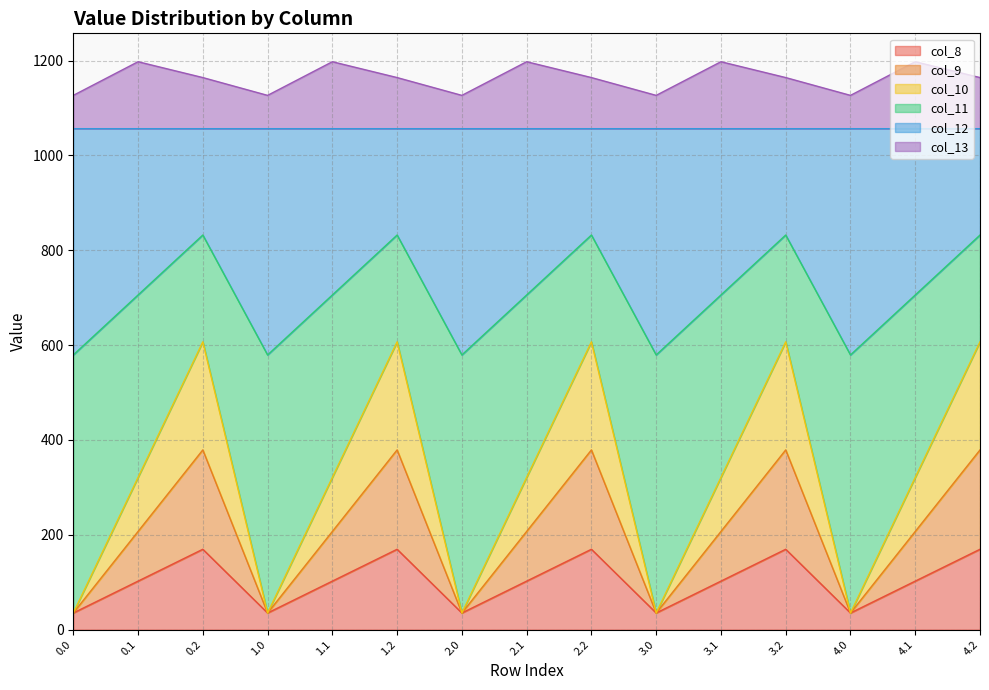

What is the total value across all series at 2.0?

1126.8